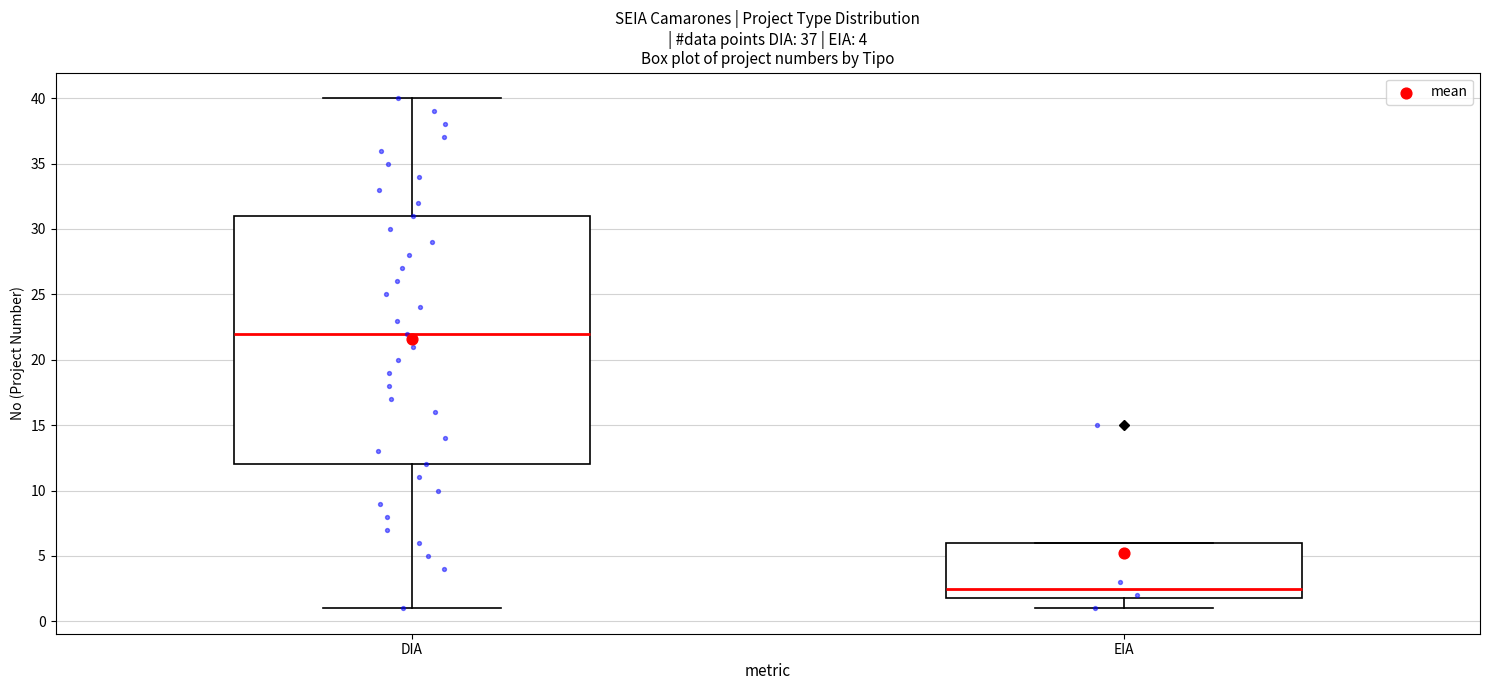

Comparing the boxes themselves (not the whiskers), which one is the tallest?

DIA